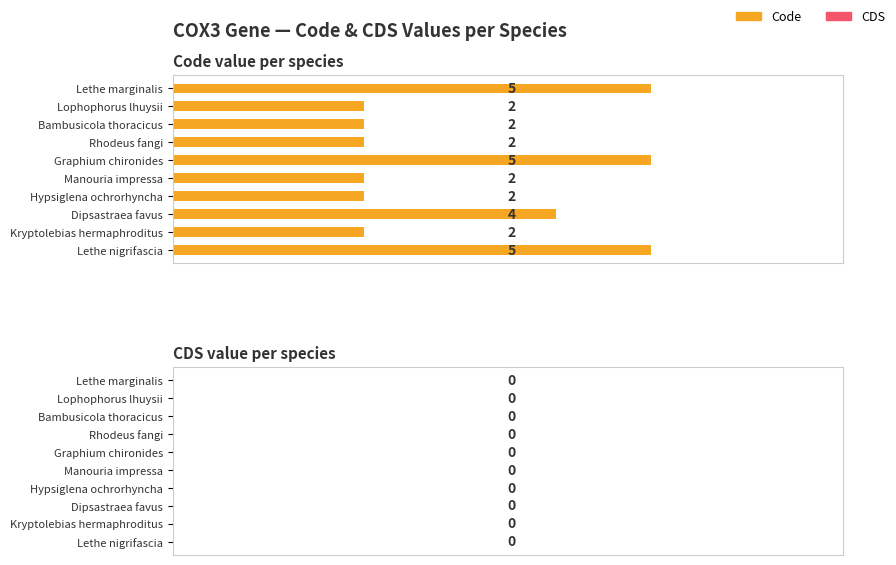

What is the difference between the second highest and second lowest values?

3